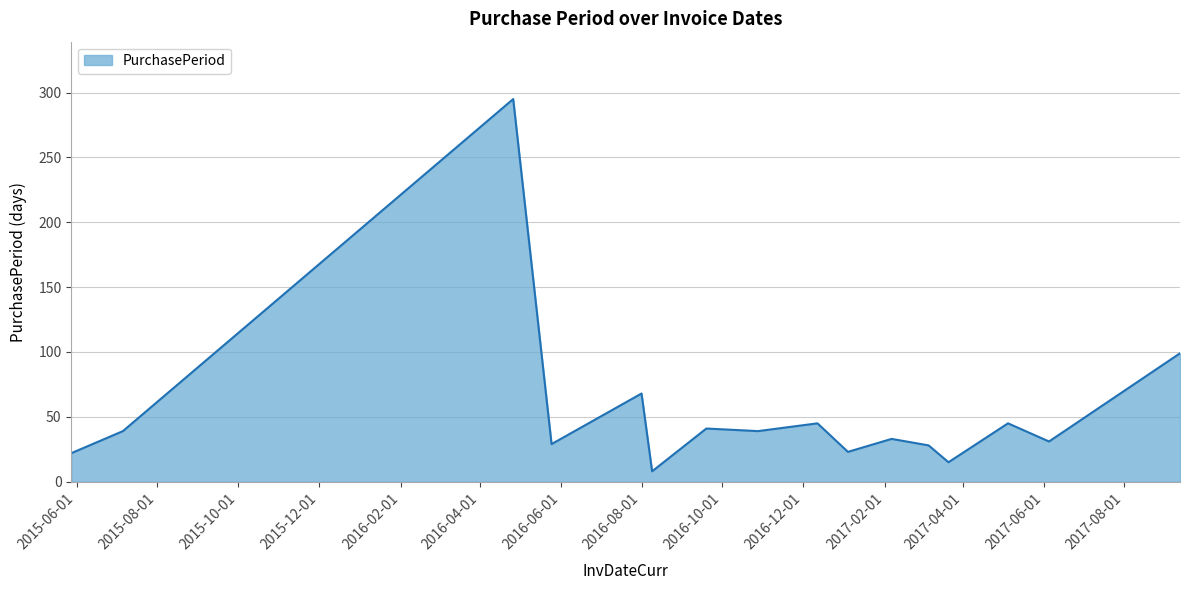

What is the smallest value displayed?

8